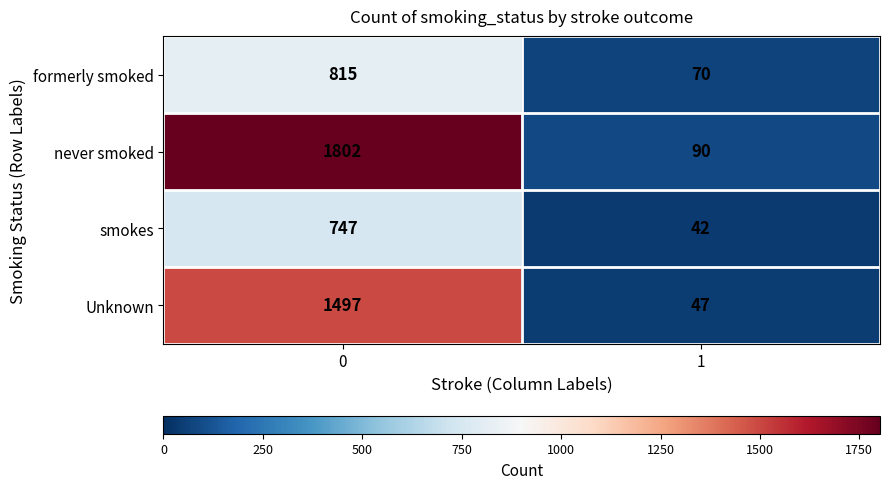

At which category does the chart reach its minimum across all series?

1